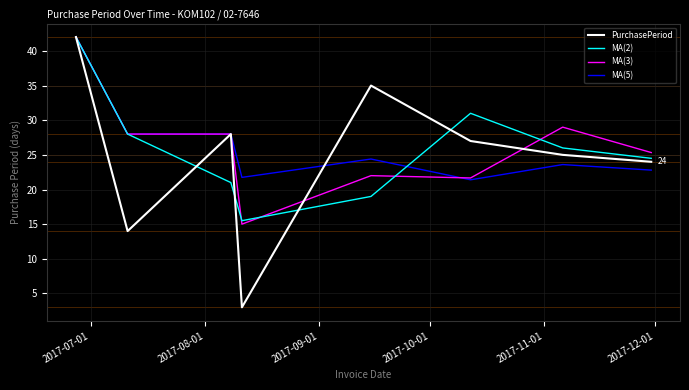

What is the maximum value for MA(2)?

42.0